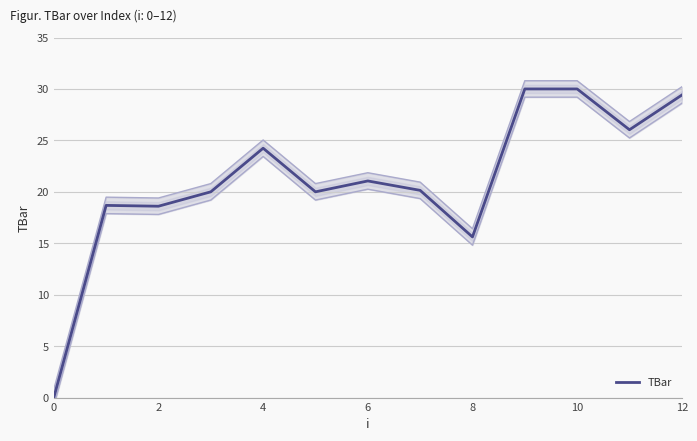

The chart shows a value of 30.0 at 9. True or false?

True